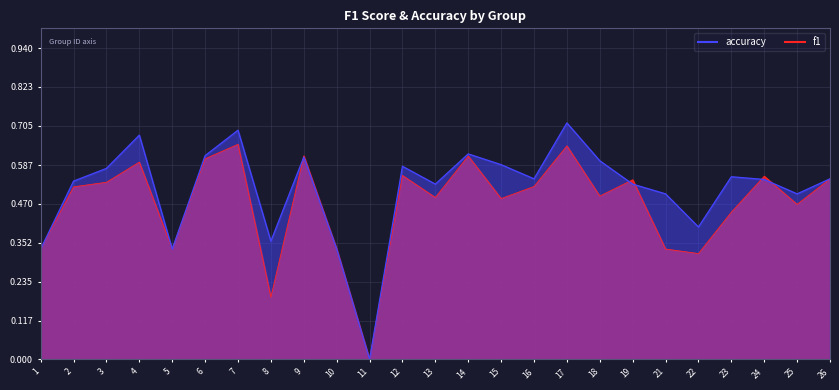

What is the value of the accuracy point at the 15th from the left?

0.6